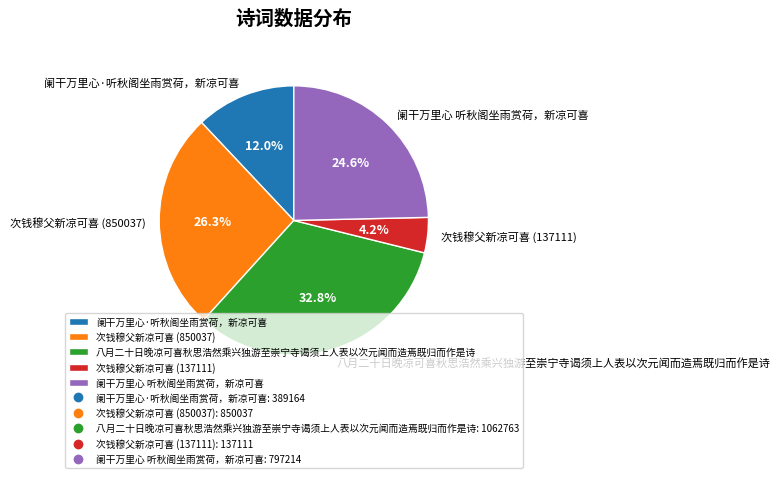

True or false: 阑干万里心·听秋阁坐雨赏荷，新凉可喜 accounts for 4% of the total.

False